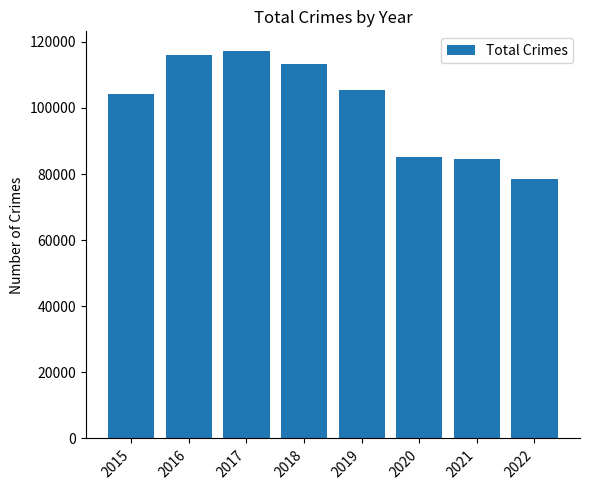

The value at 2016 is 116065. True or false?

True